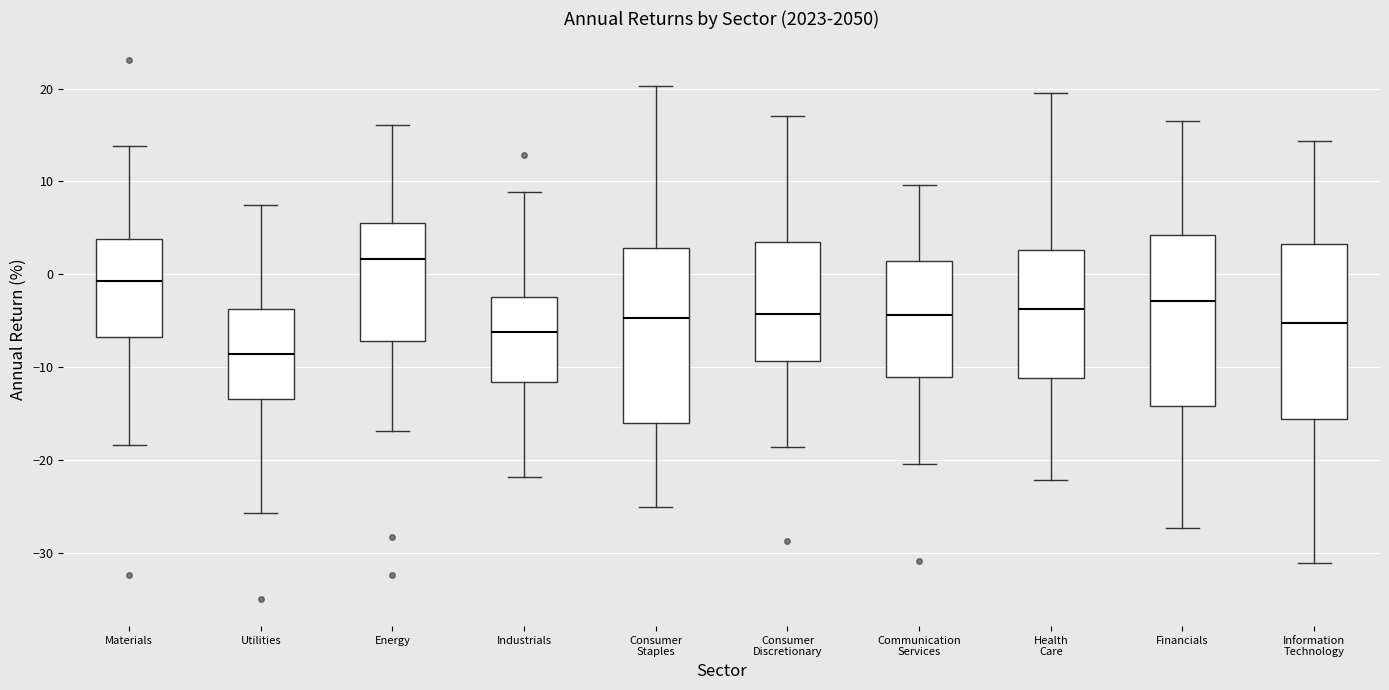

Where is the lower edge of the box for Communication Services on the y-axis? The values are not printed on the chart, so give them approximately, as read against the axis.

-11